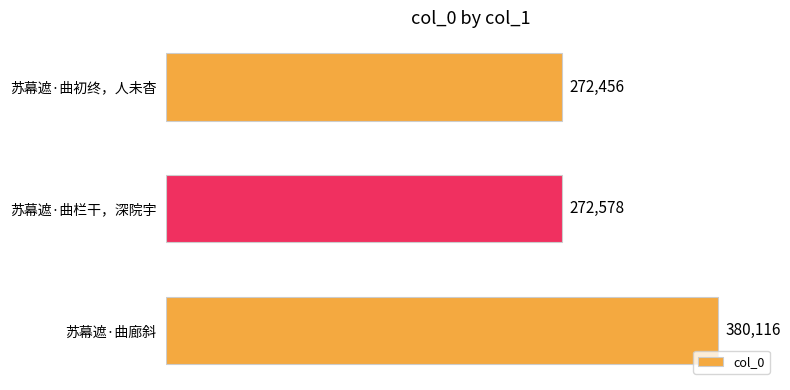

What is the sum of all values?

925150